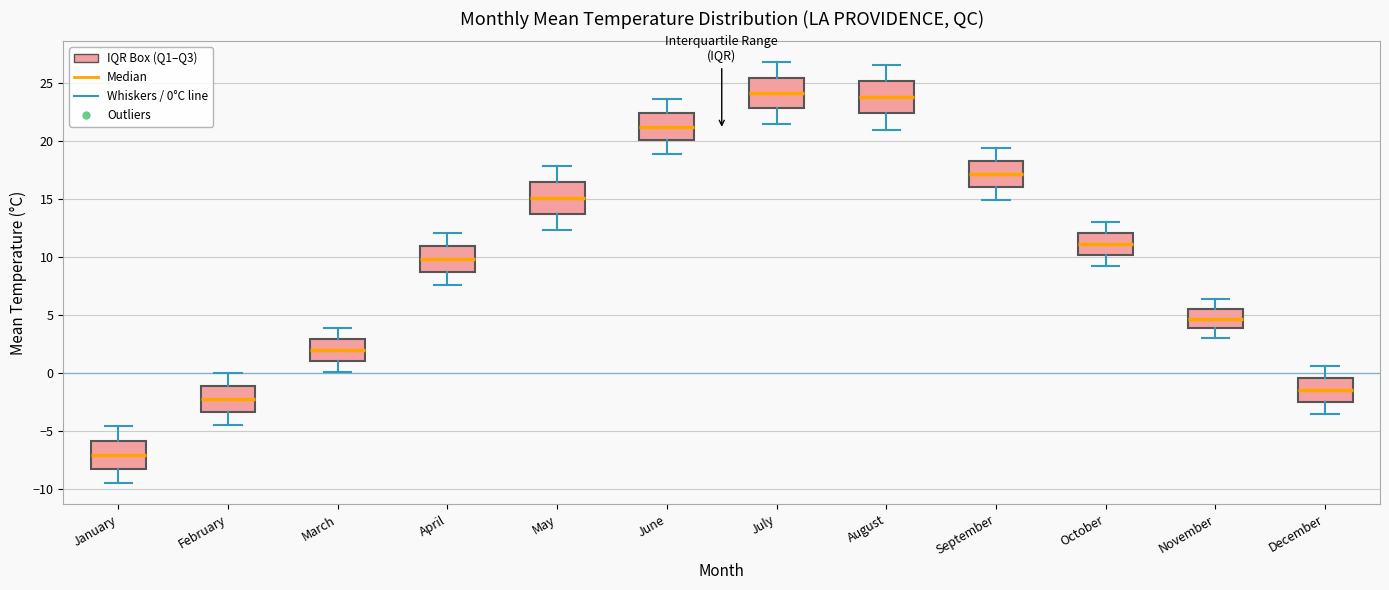

Reading left to right, read every box against the y-axis: the position of its median line, the range the box covers, and the ends of its whiskers. The values are not printed on the chart, so give them approximately, as read against the axis.

January: median -7.0, box -8.5 to -6.0, whiskers -9.5 to -4.5
February: median -2.0, box -3.5 to -1.0, whiskers -4.5 to 0.0
March: median 2.0, box 1.0 to 3.0, whiskers 0.0 to 4.0
April: median 10.0, box 8.5 to 11.0, whiskers 7.5 to 12.0
May: median 15.0, box 13.5 to 16.5, whiskers 12.5 to 18.0
June: median 21.5, box 20.0 to 22.5, whiskers 19.0 to 23.5
July: median 24.0, box 23.0 to 25.5, whiskers 21.5 to 27.0
August: median 24.0, box 22.5 to 25.0, whiskers 21.0 to 26.5
September: median 17.0, box 16.0 to 18.5, whiskers 15.0 to 19.5
October: median 11.0, box 10.0 to 12.0, whiskers 9.0 to 13.0
November: median 4.5, box 4.0 to 5.5, whiskers 3.0 to 6.5
December: median -1.5, box -2.5 to -0.5, whiskers -3.5 to 0.5